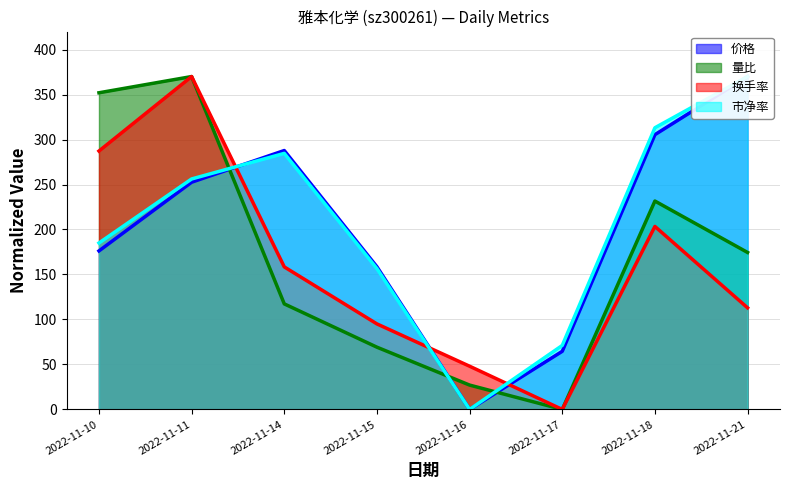

After their last crossing, which series has the higher values: 市净率 or 价格?

价格